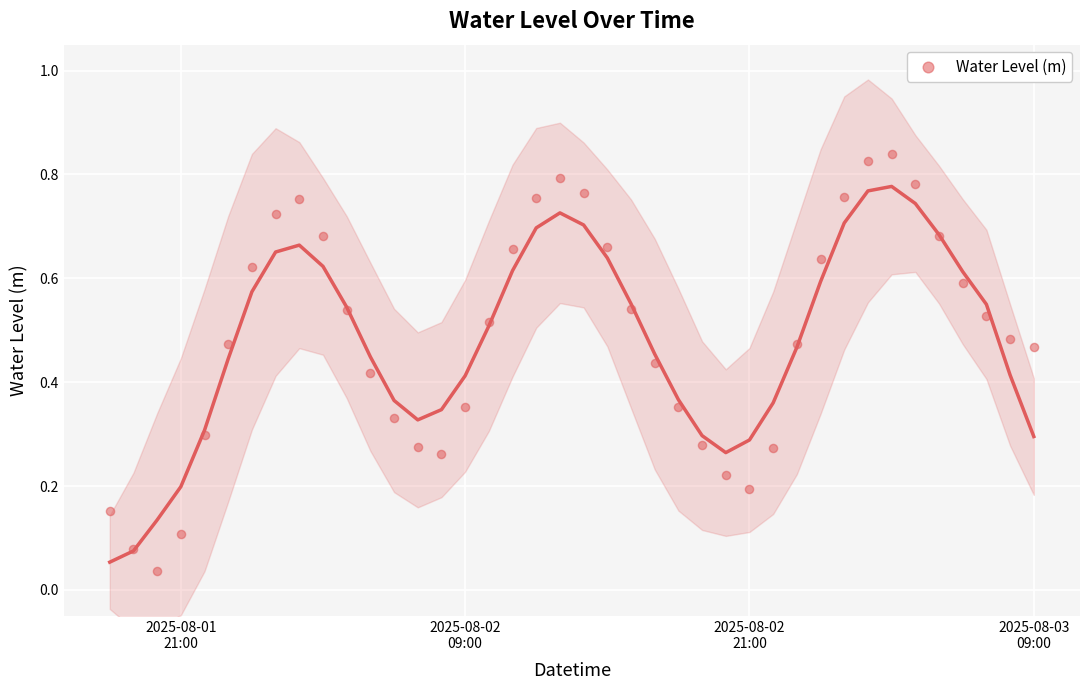

What is the range of X values (max minus min)?

1.6